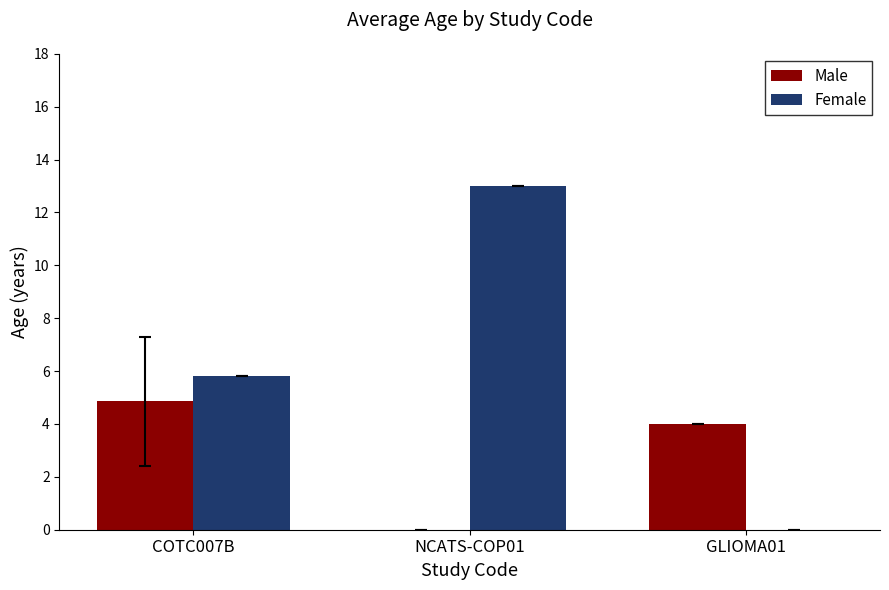

Which series has the largest total across all categories?

Female